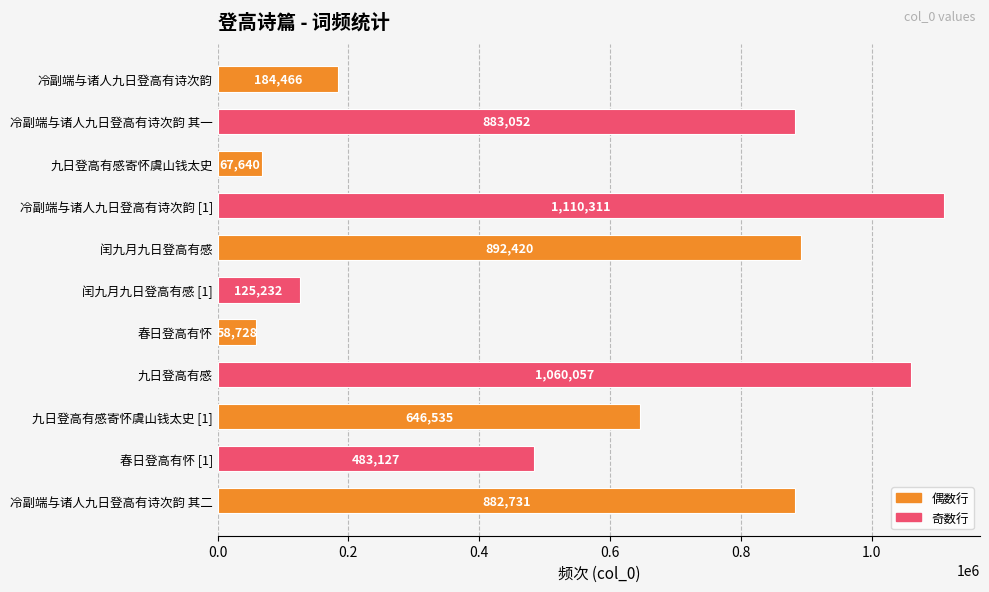

What is the maximum value shown in the chart?

1110311